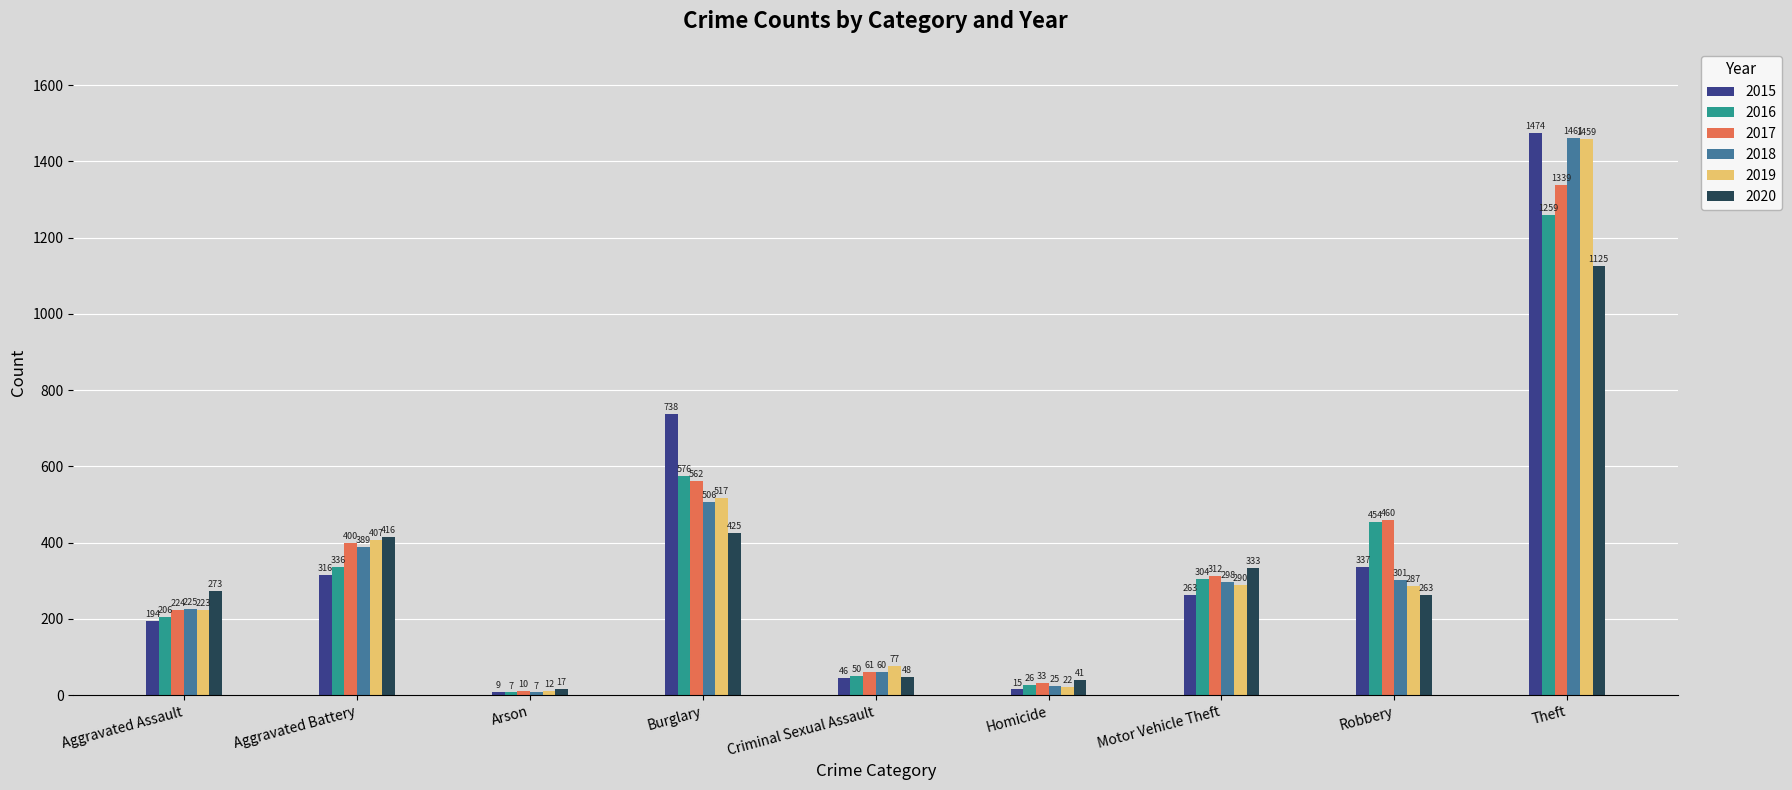

At which category is the sum across all series the highest?

Theft